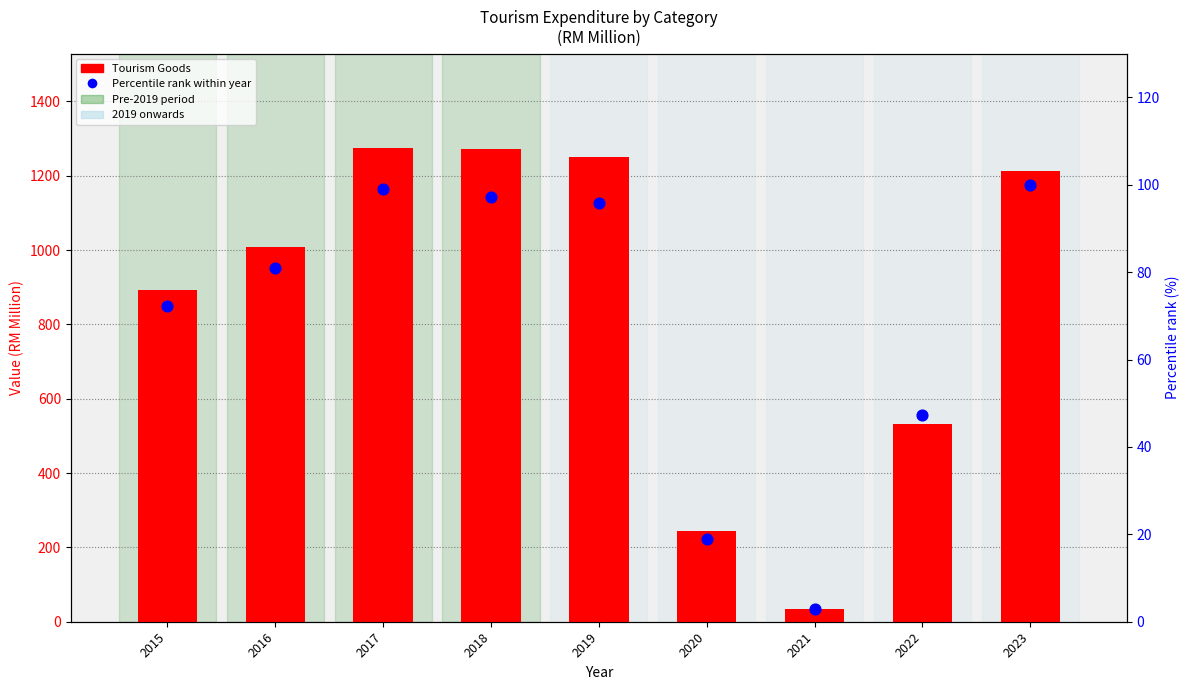

At which category is the sum across all series the highest?

2017